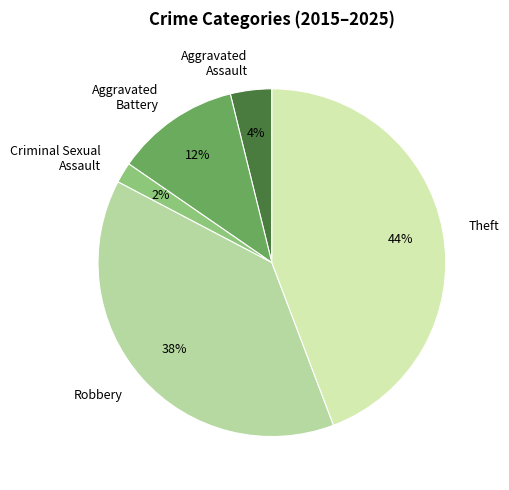

True or false: Theft accounts for 55% of the total.

False